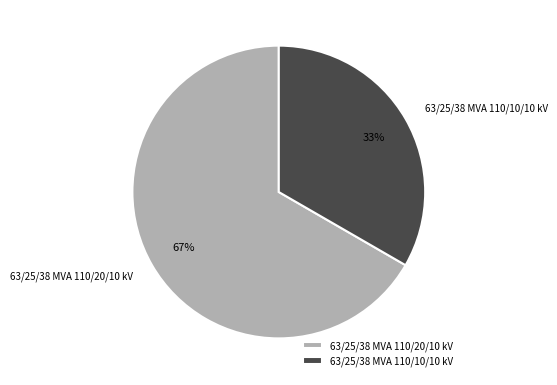

To the nearest percent, what percentage of the pie is 63/25/38 MVA 110/10/10 kV?

33%